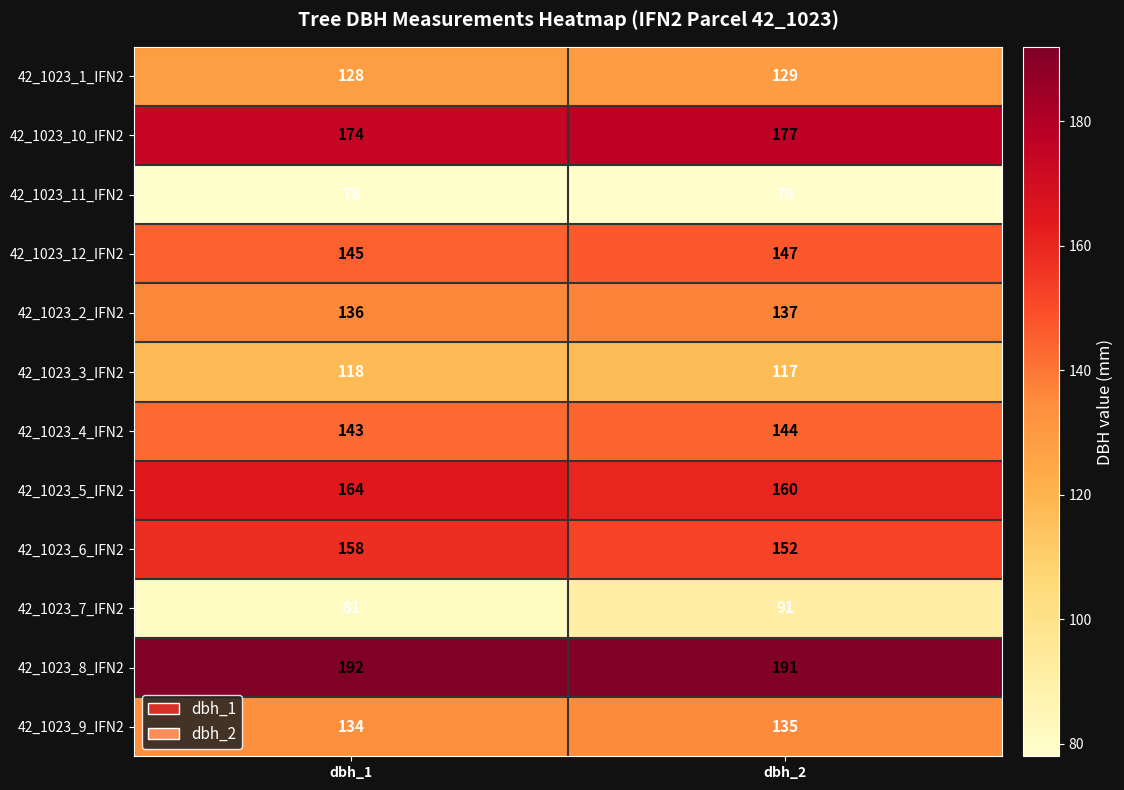

Reading left to right, extract all data points from this chart.

42_1023_1_IFN2: 128	129
42_1023_10_IFN2: 174	177
42_1023_11_IFN2: 78	79
42_1023_12_IFN2: 145	147
42_1023_2_IFN2: 136	137
42_1023_3_IFN2: 118	117
42_1023_4_IFN2: 143	144
42_1023_5_IFN2: 164	160
42_1023_6_IFN2: 158	152
42_1023_7_IFN2: 81	91
42_1023_8_IFN2: 192	191
42_1023_9_IFN2: 134	135